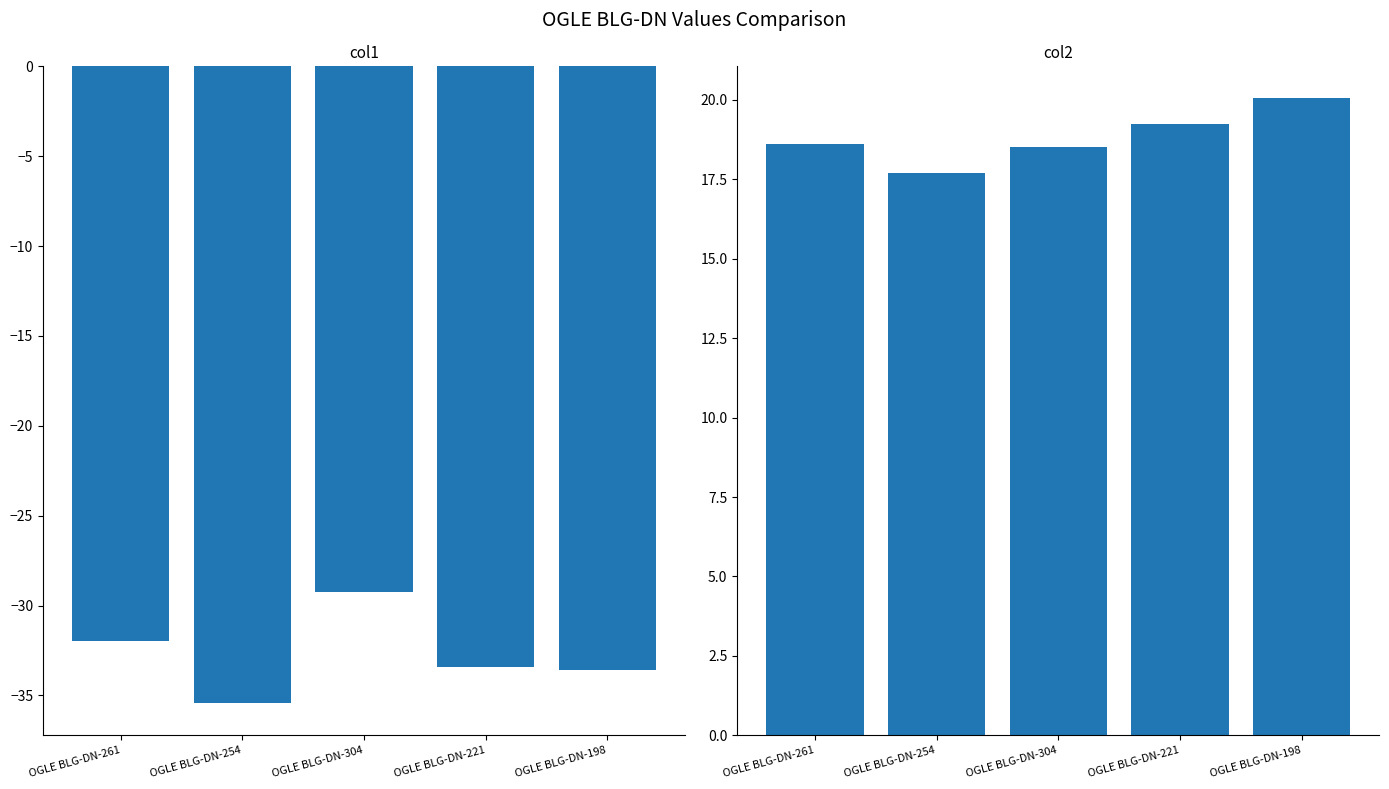

Reading right to left, transcribe all the data shown in this chart.

col1: -33.6	-33.4	-29.2	-35.4	-32.0
col2: 20.1	19.2	18.5	17.7	18.6